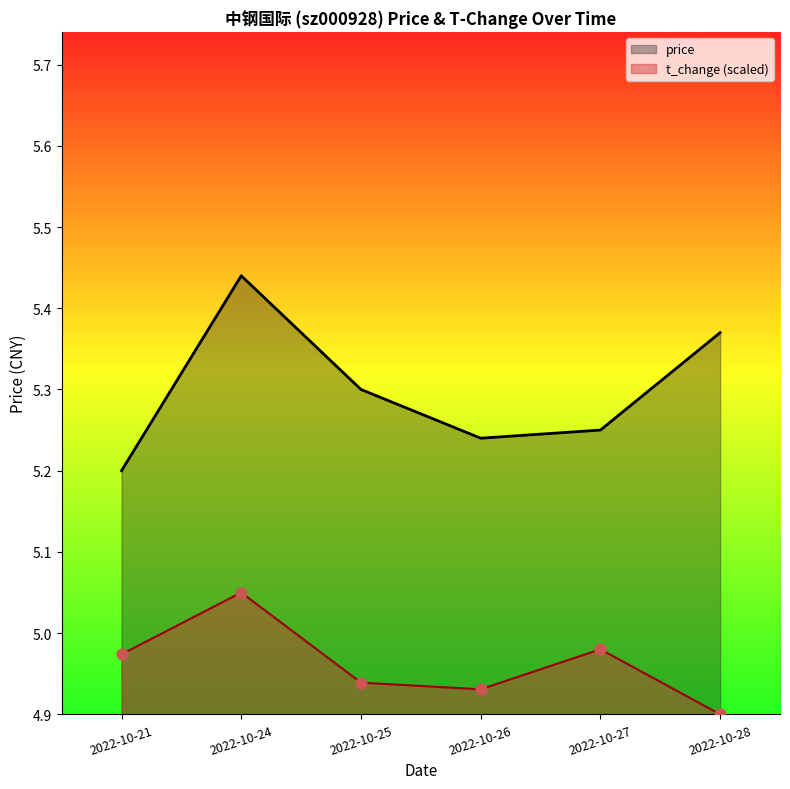

Which series has the widest spread of Y values?

price